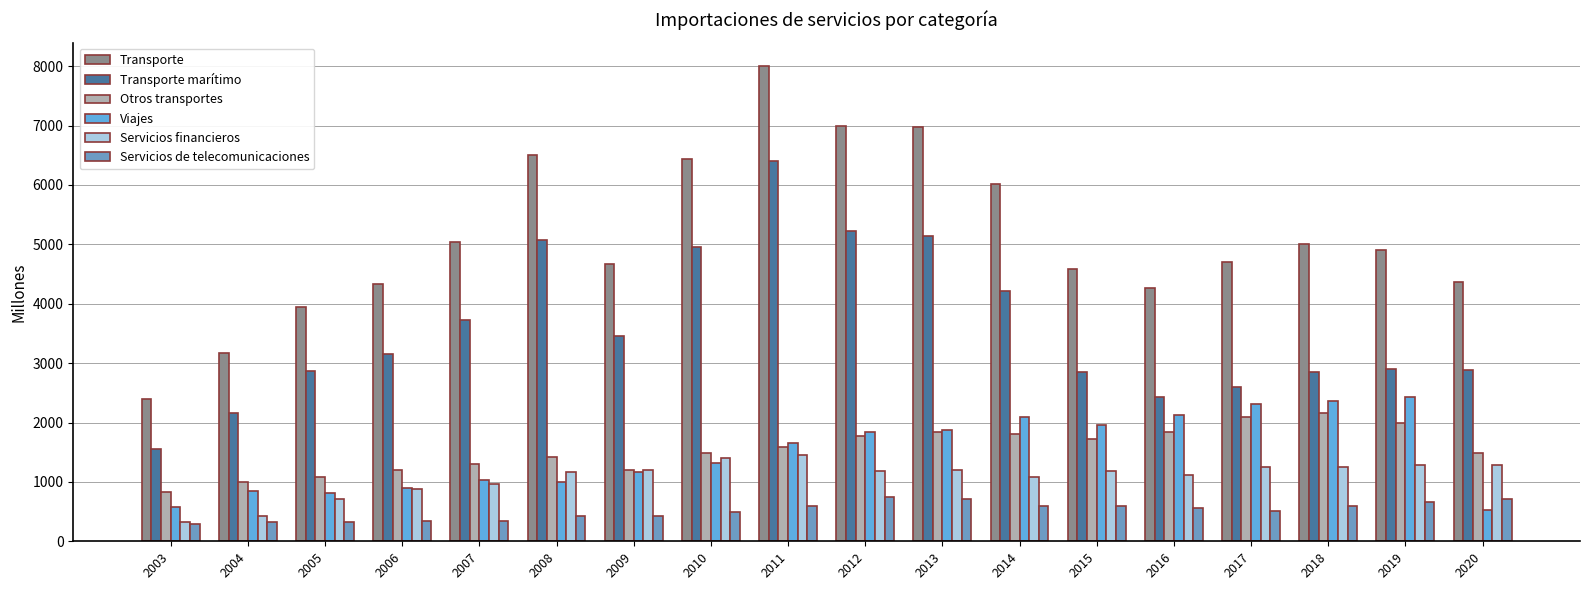

Does the chart contain stacked bars?

No